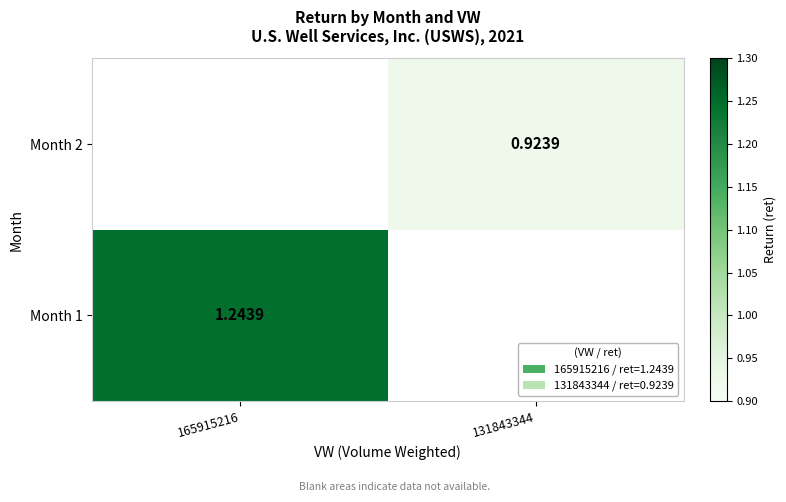

Is the value of Month 1 at 165915216 greater than the value of Month 2 at 131843344?

Yes